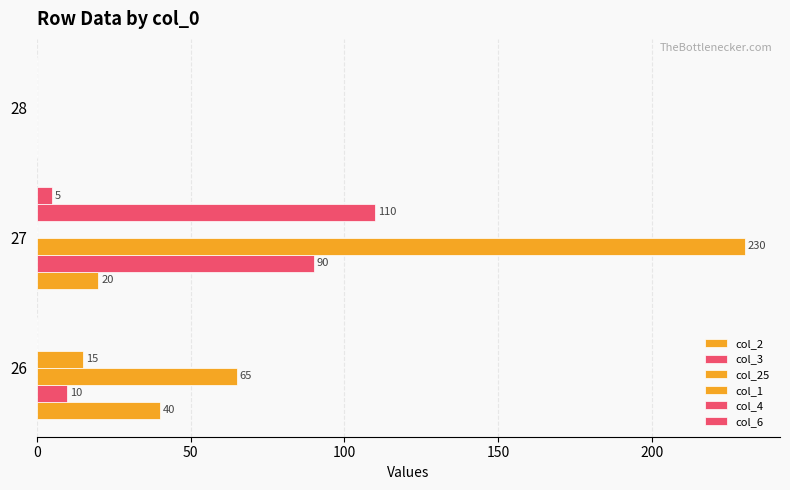

What is the highest value of the col_4 series?

110